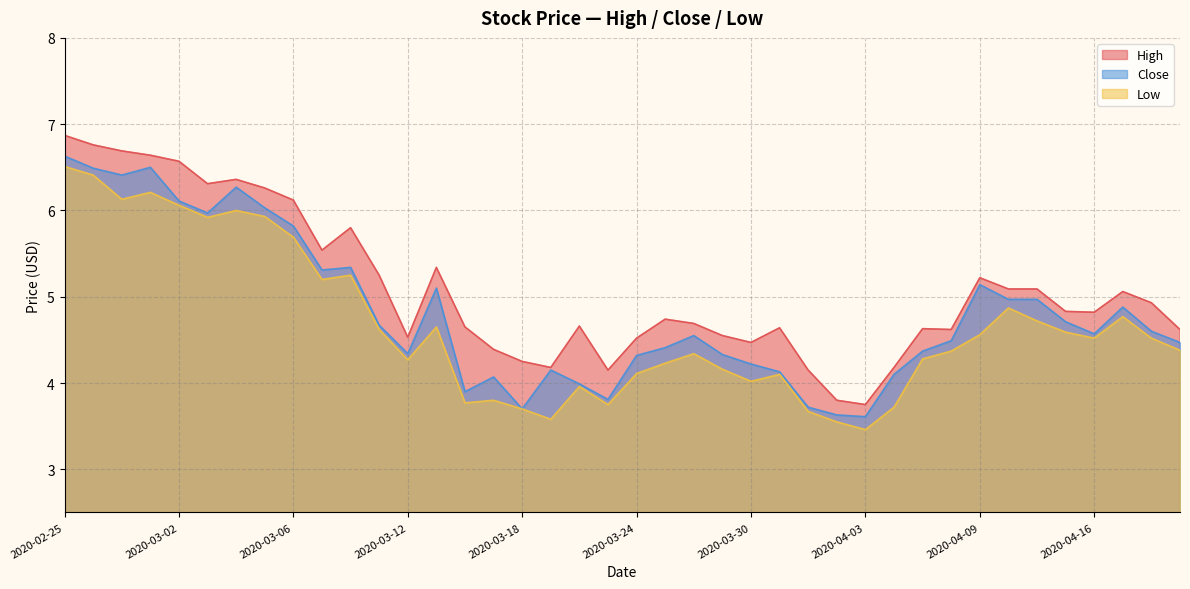

List the series in order of their peak value, highest first.

High, Close, Low